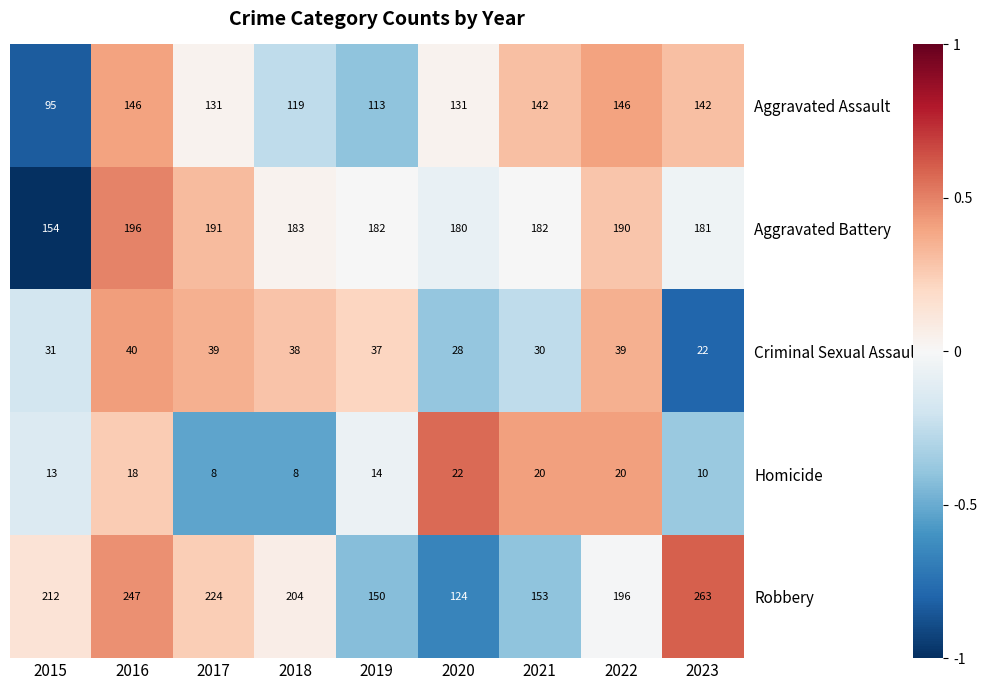

Rank the series at 2017 from lowest to highest value.

Homicide, Criminal Sexual Assault, Aggravated Assault, Aggravated Battery, Robbery